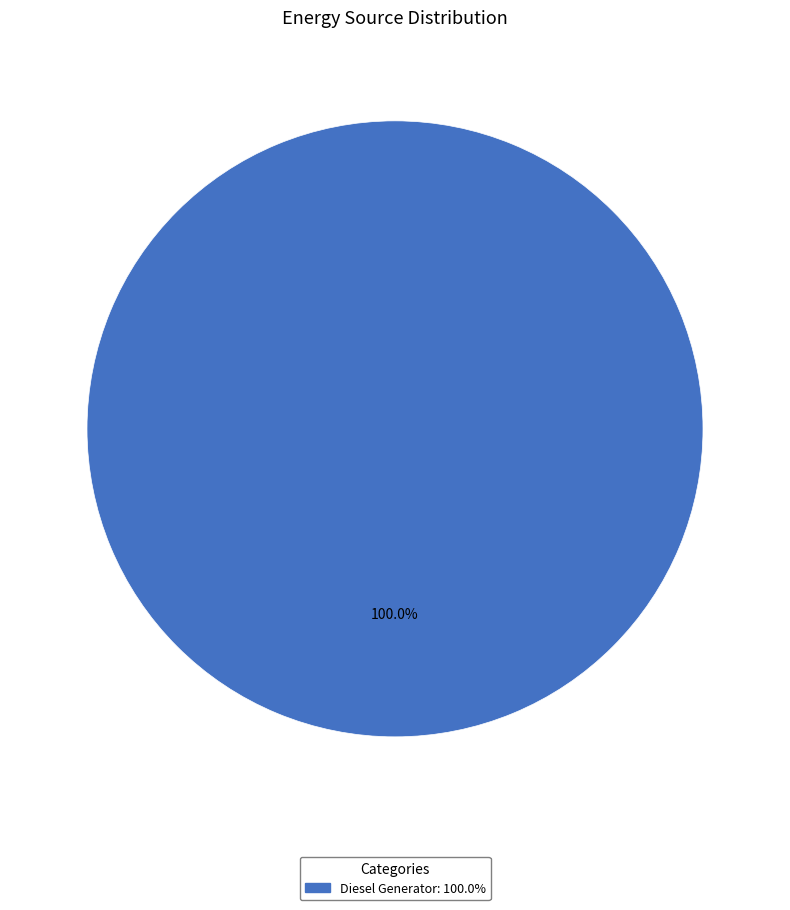

Is there any slice that represents more than half of the pie?

Yes